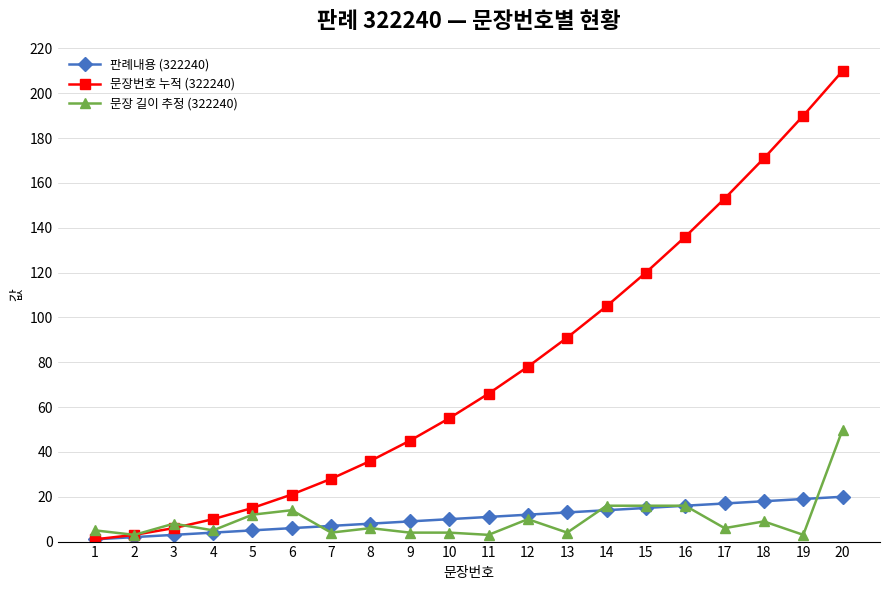

At 6, list the series in order from largest to smallest.

문장번호 누적 (322240), 문장 길이 추정 (322240), 판례내용 (322240)